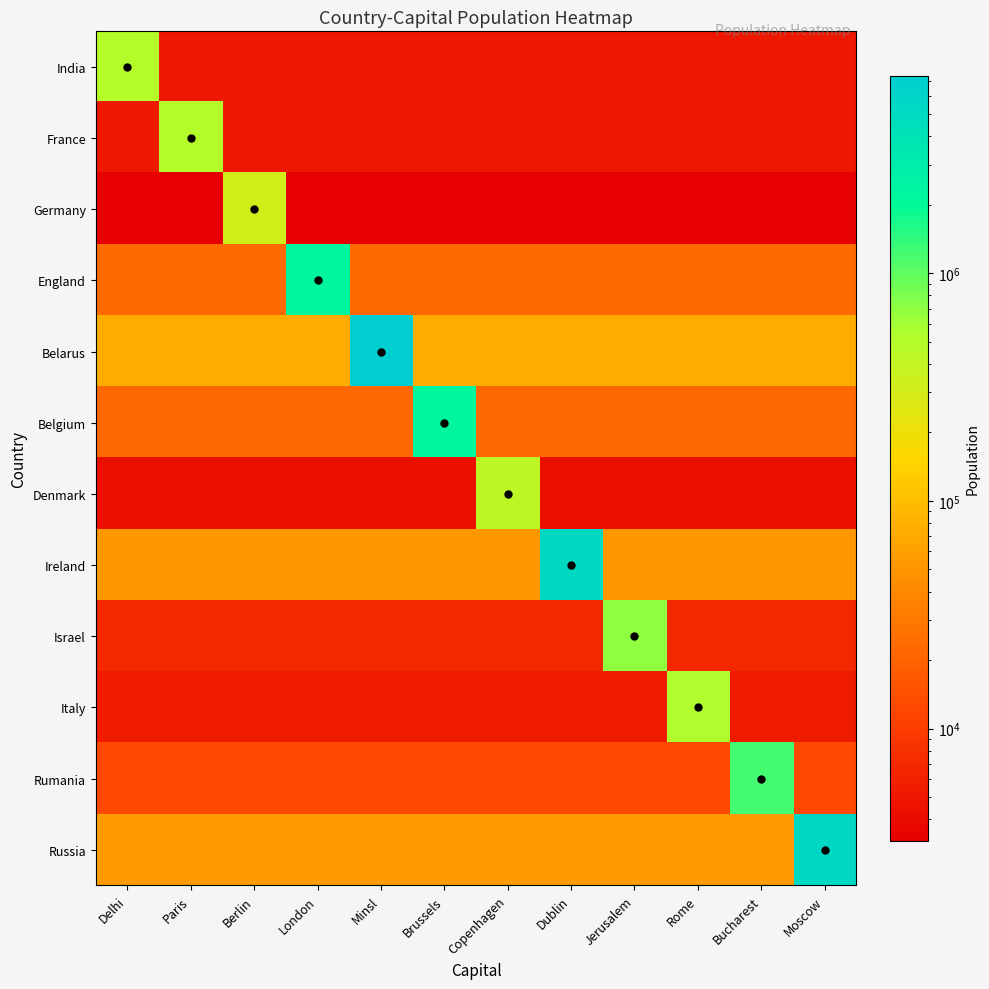

Which series has the largest total across all categories?

Belarus